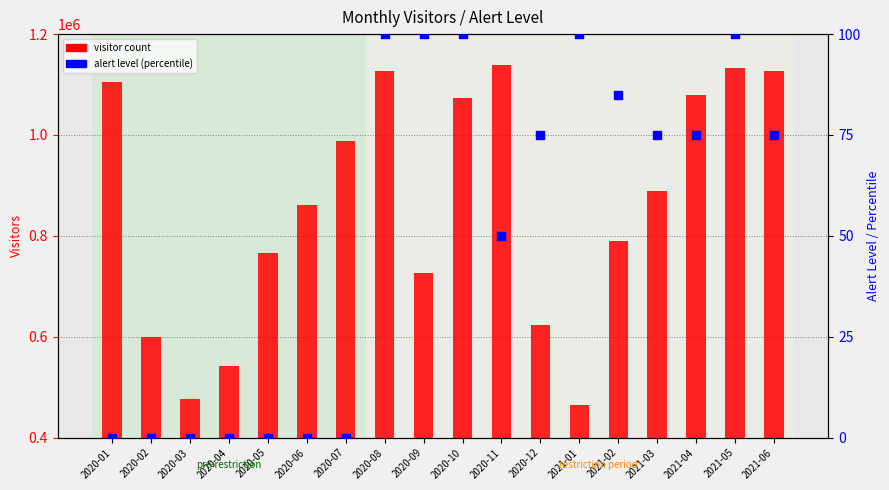

Is the value of visitor count at 2021-04 greater than the value of alert level (percentile) at 2020-04?

Yes